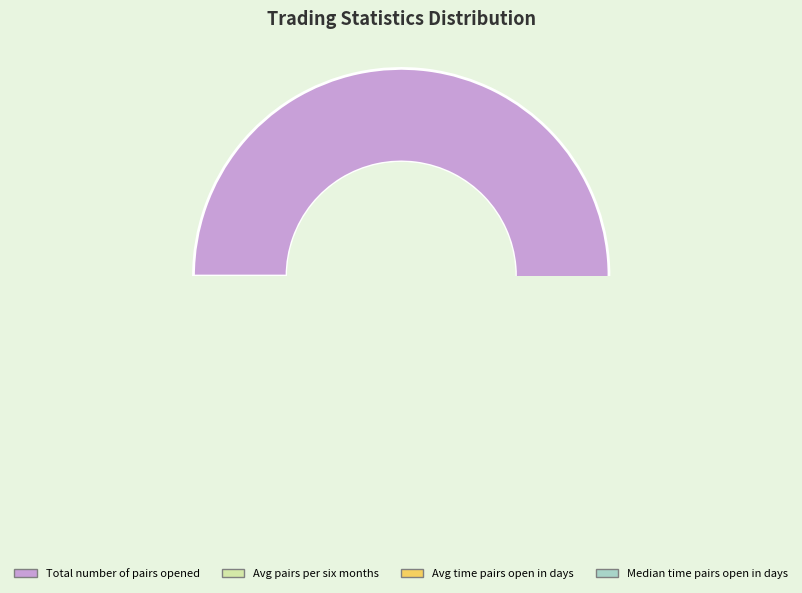

Between Avg_pairs_per_six_months and Total_number_of_pairs_opened, which is larger?

Total_number_of_pairs_opened